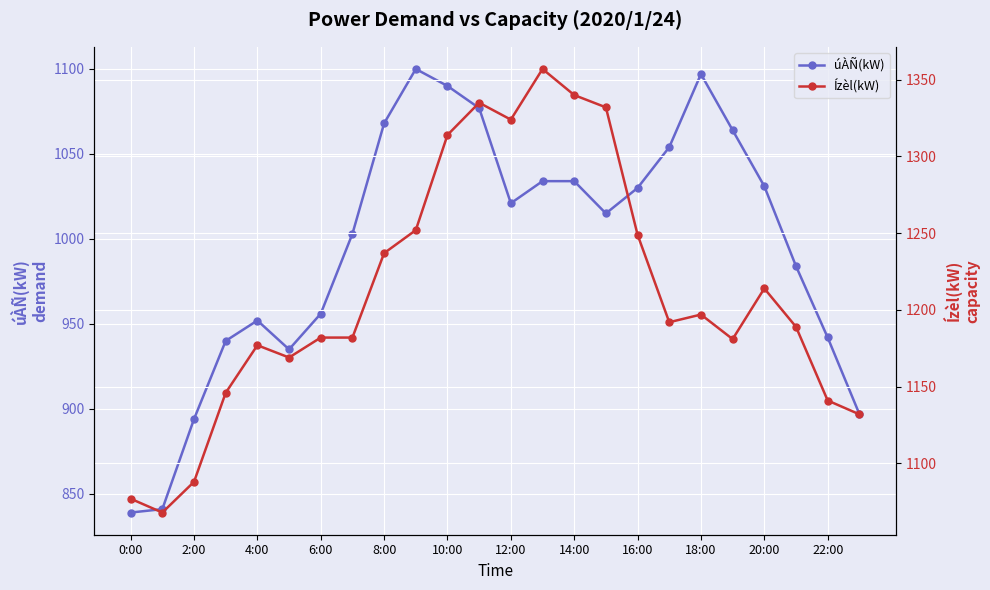

What is the maximum value shown in the chart?

1357